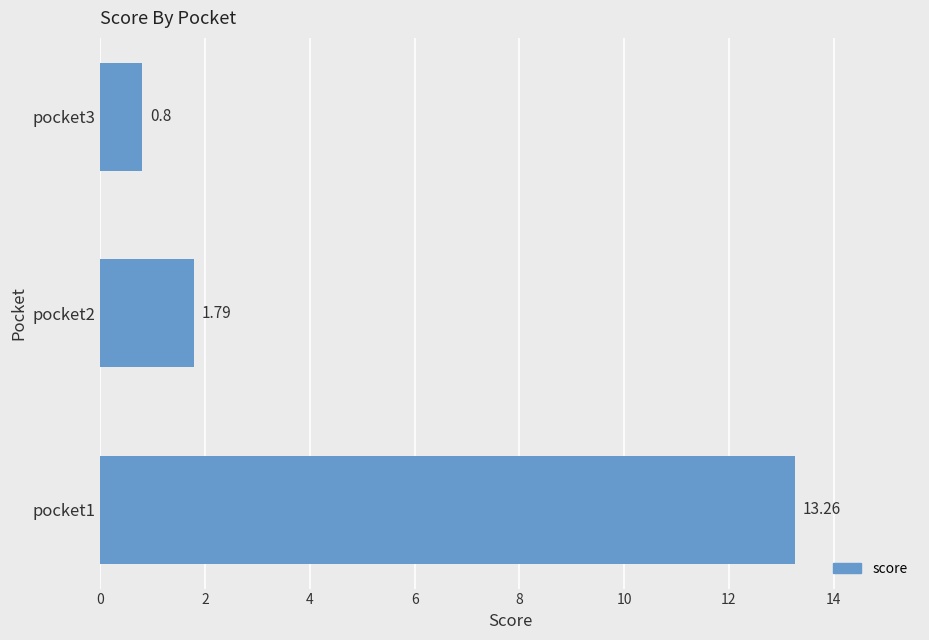

Count the number of data series in this chart.

1